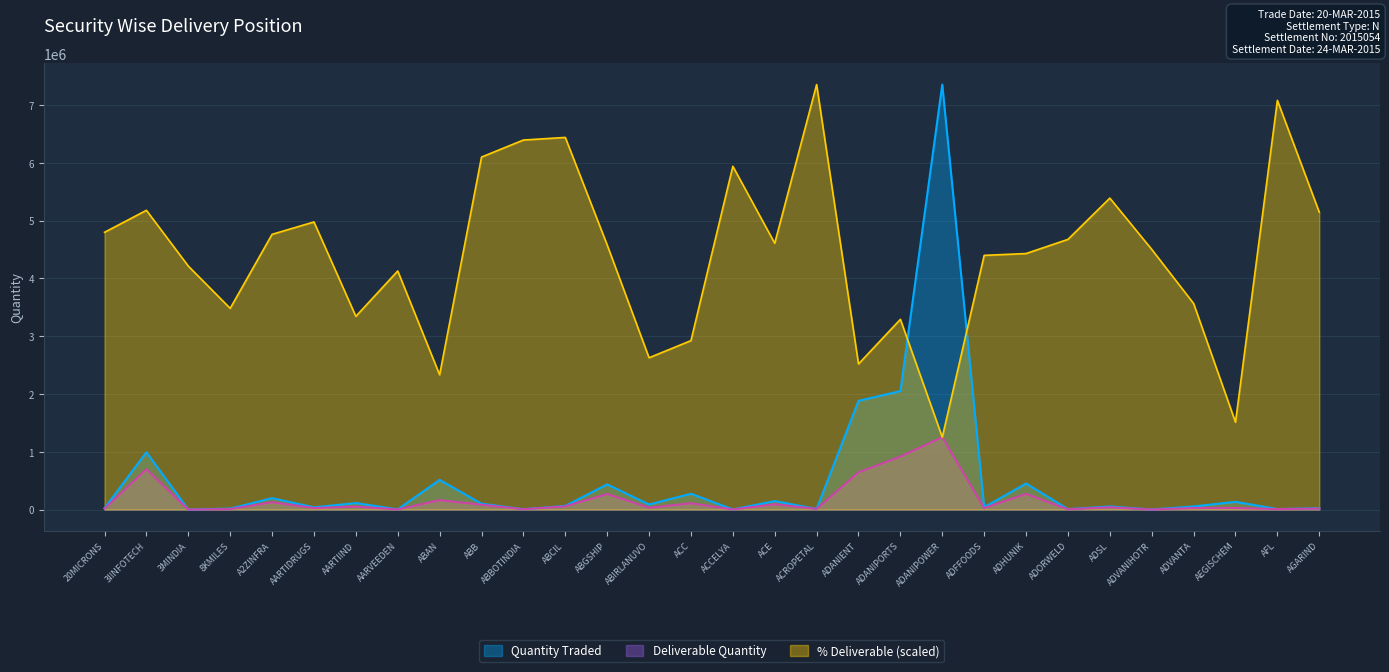

What is the difference between the highest and lowest values at ADANIPOWER?

6099659.0